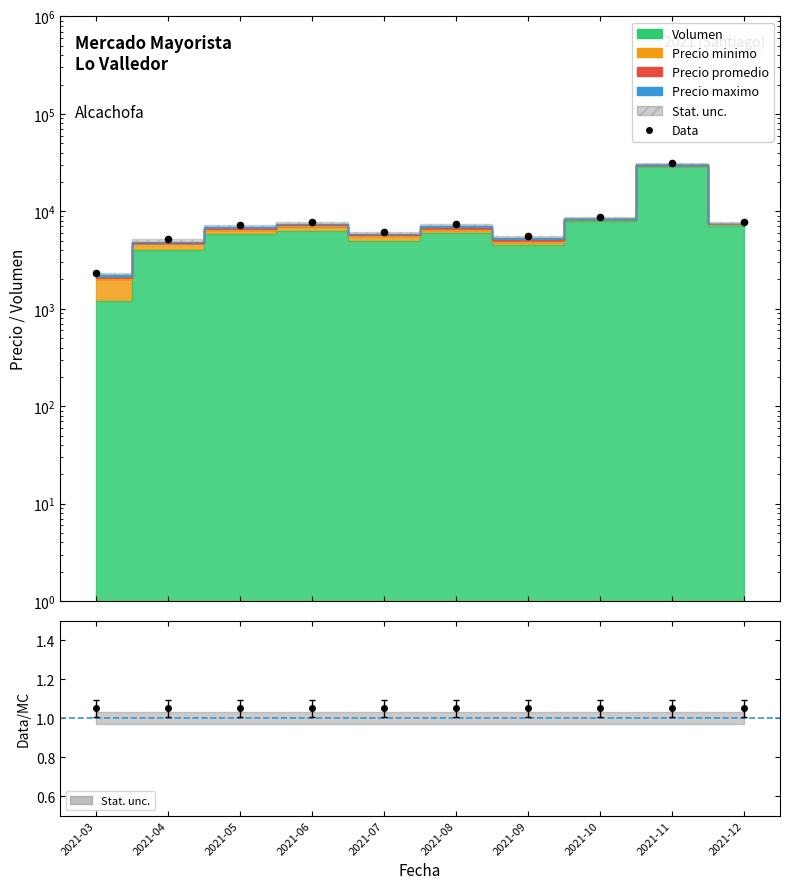

What is the change in value from 2021-09 to 2021-10?

+3283.9